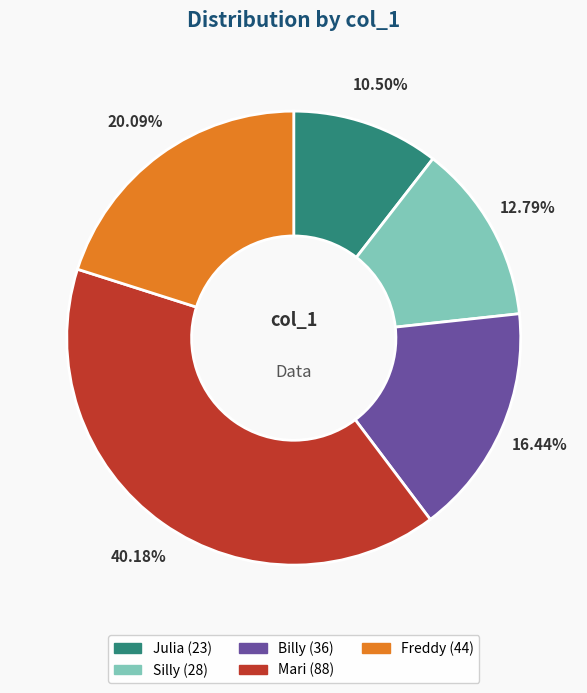

Between Mari and Julia, which is larger?

Mari